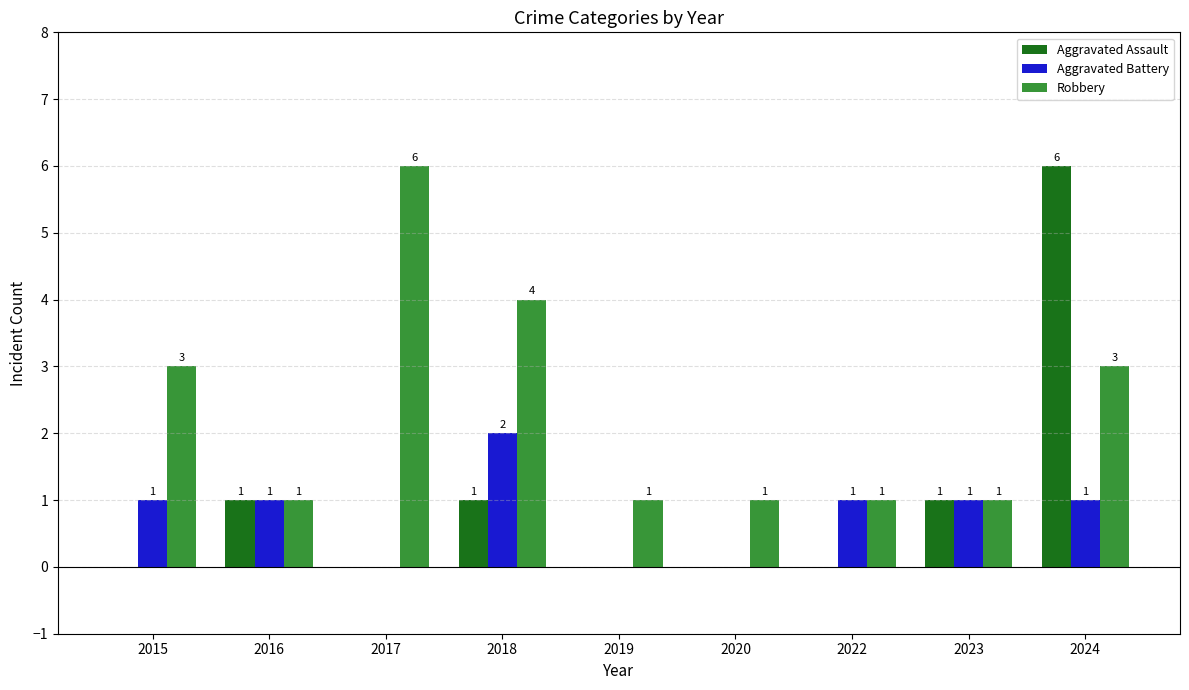

What are all the series names shown in the legend?

Aggravated Assault, Aggravated Battery, Robbery